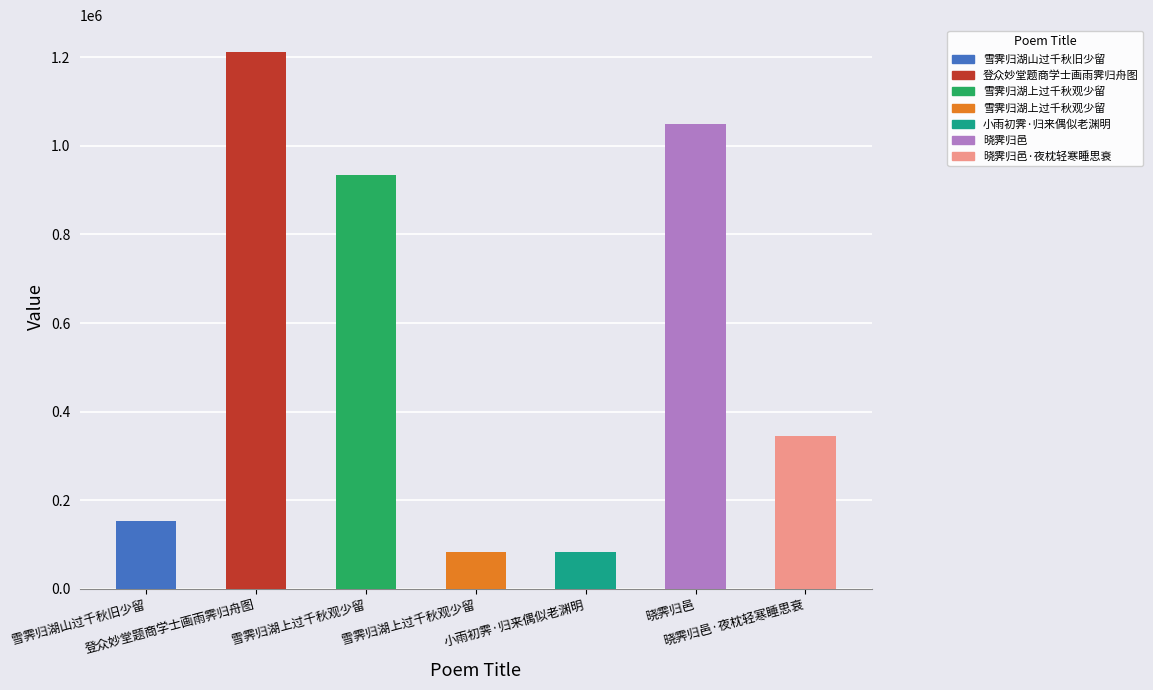

Where does the data first go above 345001?

登众妙堂题商学士画雨霁归舟图